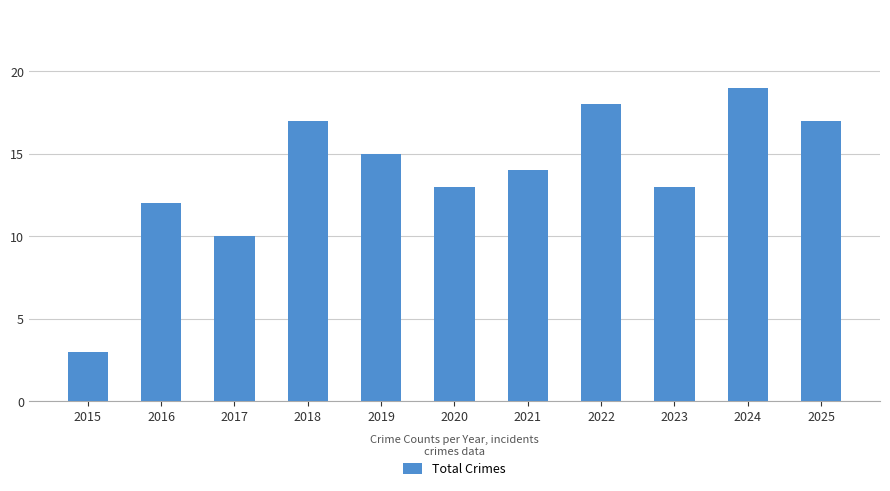

The chart shows a value of 7 at 2023. True or false?

False